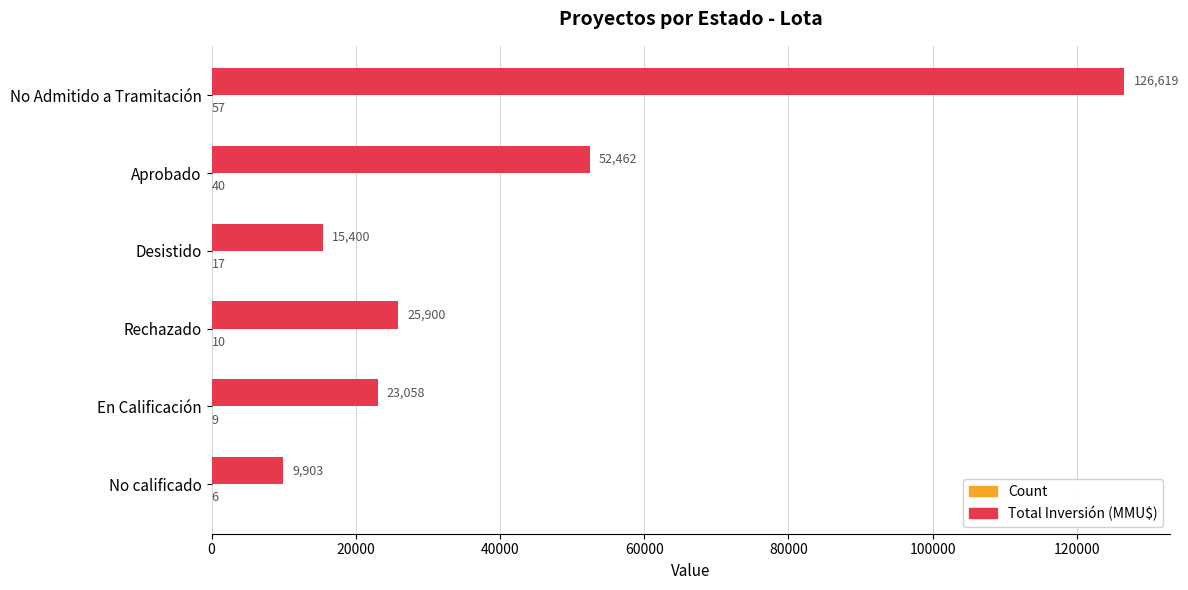

What is the sum of the Total Inversión (MMU$) values at No calificado and Desistido?

25303